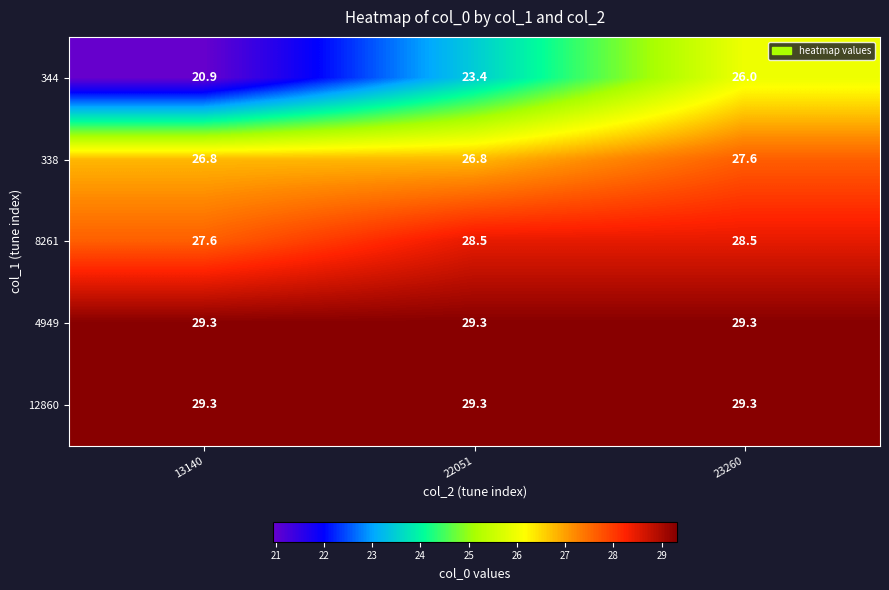

How many categories are shown in the chart?

3